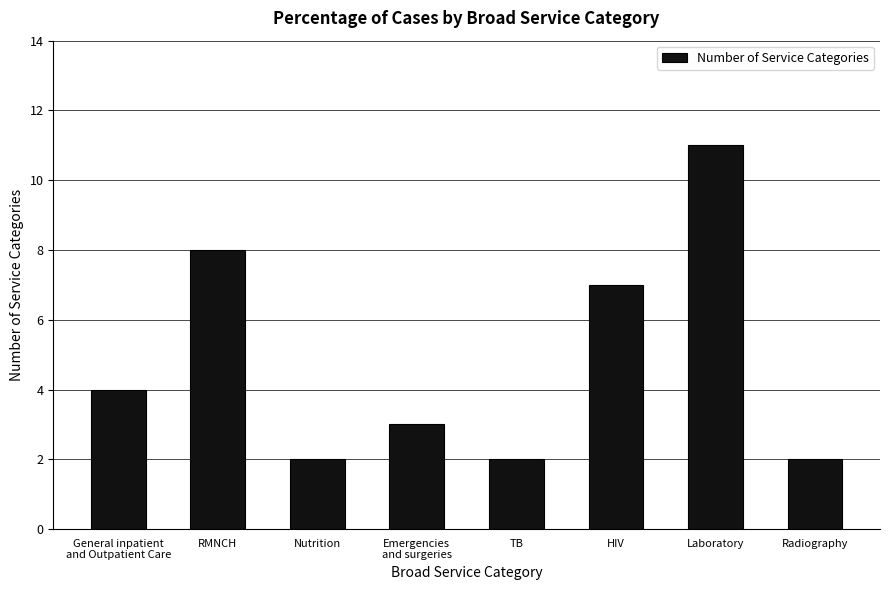

What is the label of the 4th bar from the left?

Emergencies
and surgeries